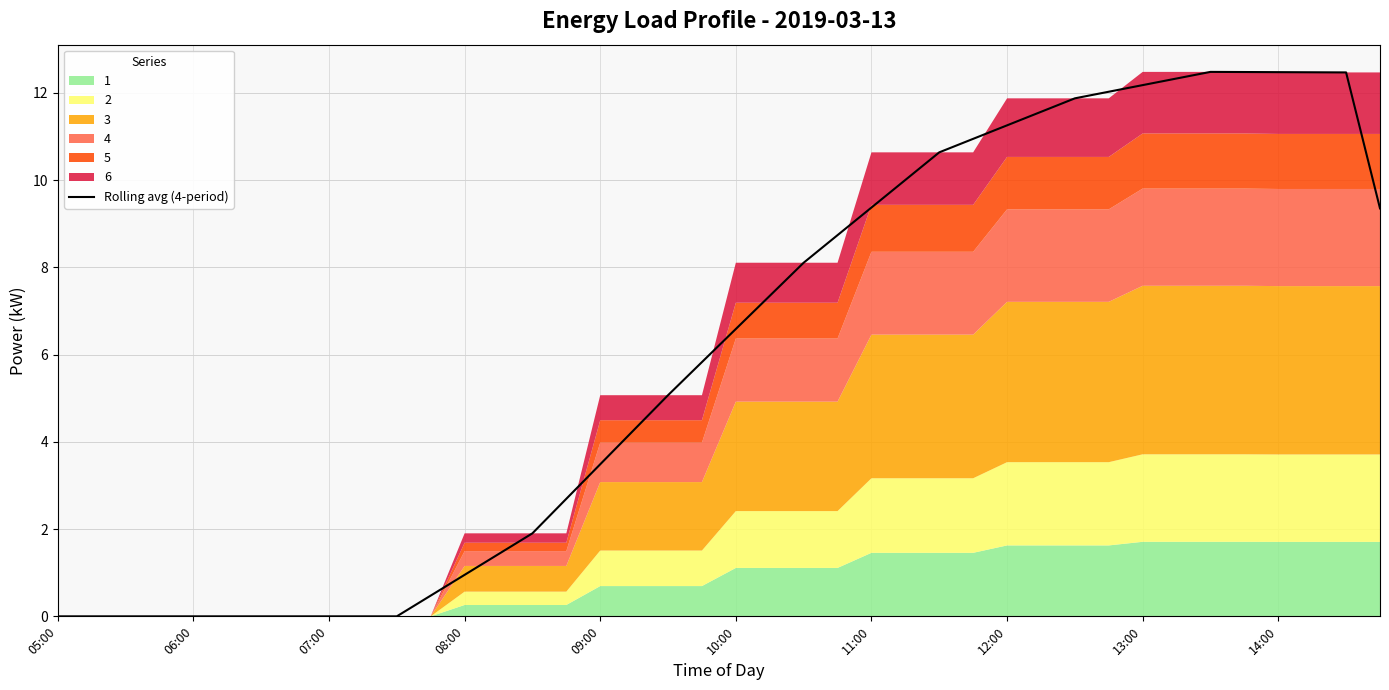

Where does the Rolling avg (4-period) series first go above 6?

10:00